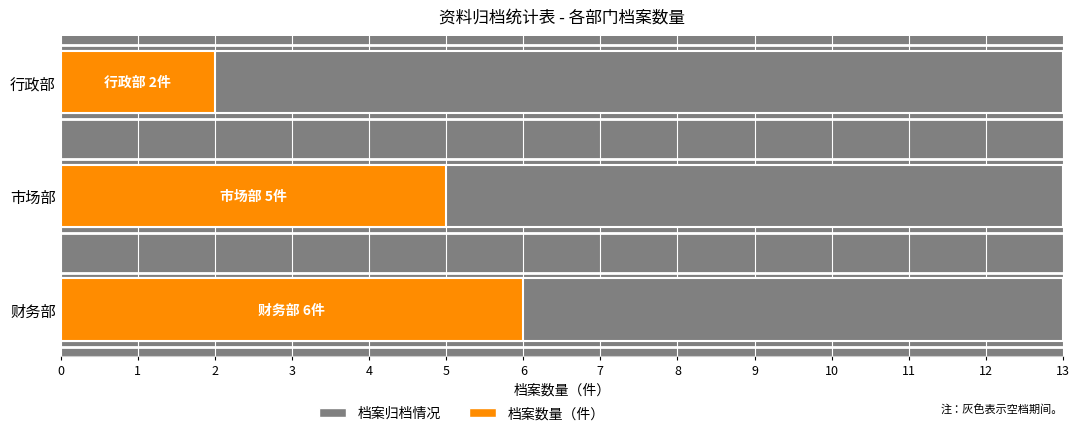

What is the minimum value shown in the chart?

2